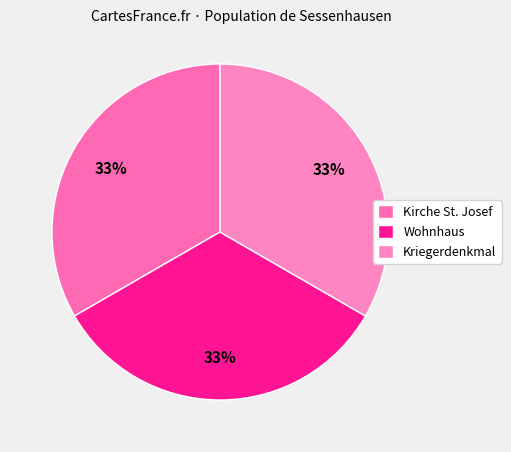

How many segments does this pie chart have?

3